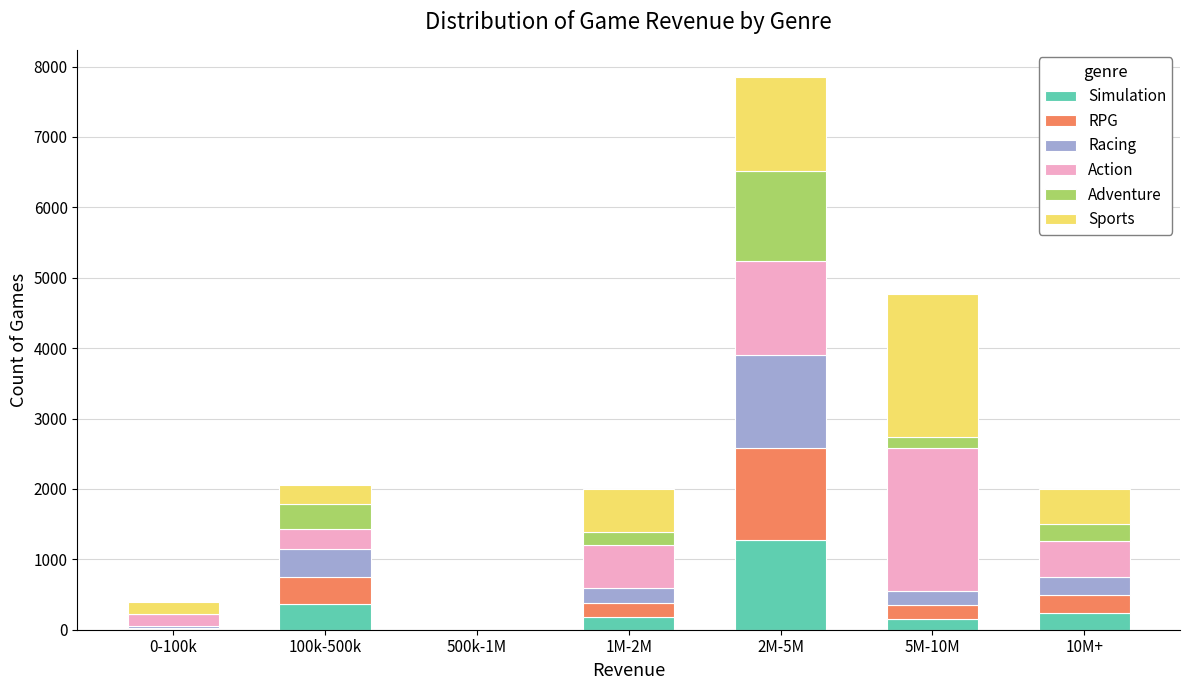

At which category is the sum across all series the highest?

2M-5M